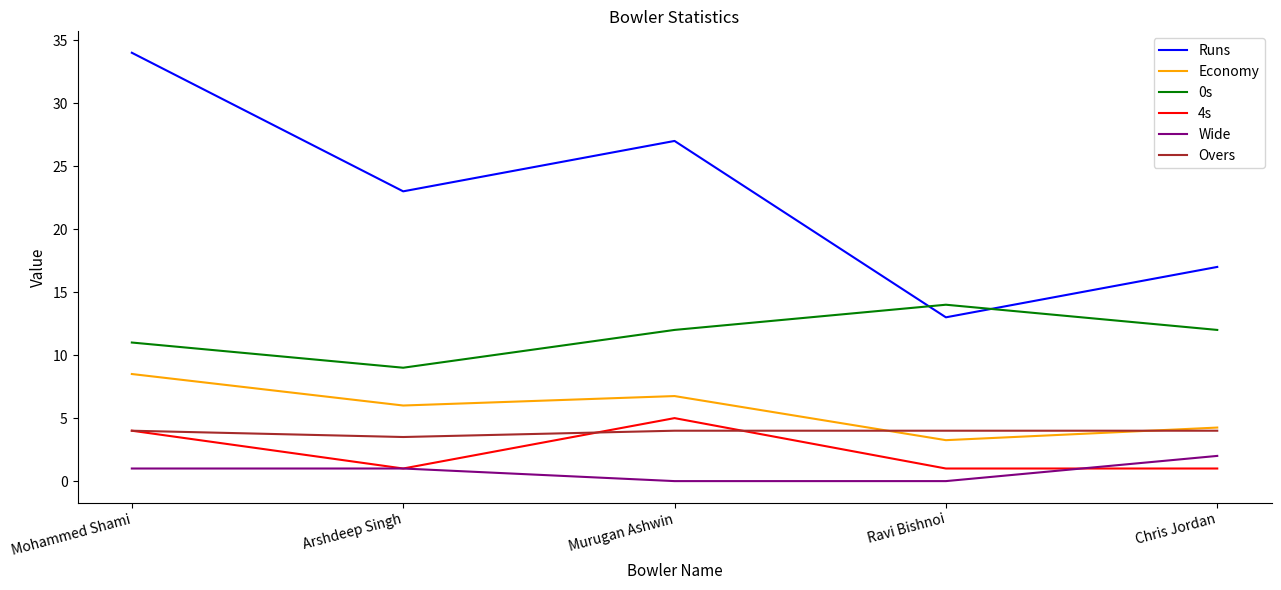

What is the difference between the highest and lowest values at Ravi Bishnoi?

14.0